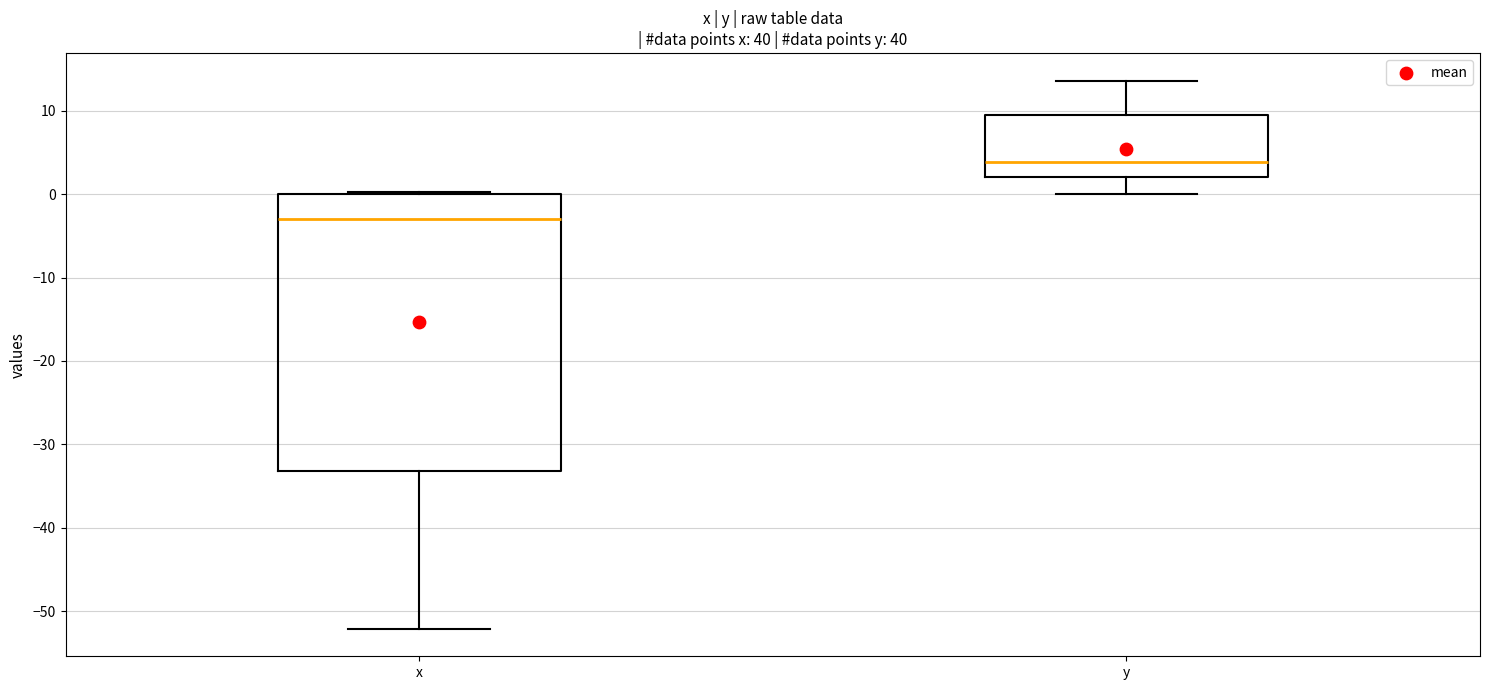

Reading left to right, transcribe this box plot: for each box, give where its median line is, the range the box spans, and where its two whiskers end, as read against the y-axis. The values are not printed on the chart, so give them approximately, as read against the axis.

x: median -3, box -33 to 0, whiskers -52 to 0
y: median 4, box 2 to 9, whiskers 0 to 14